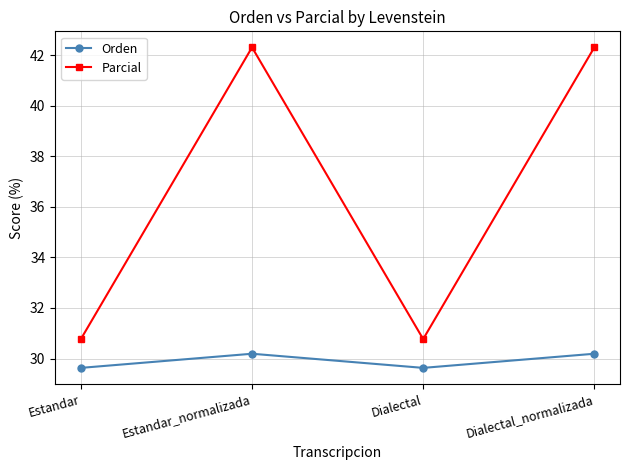

True or false: Orden has a value of 29.6 at Estandar.

True